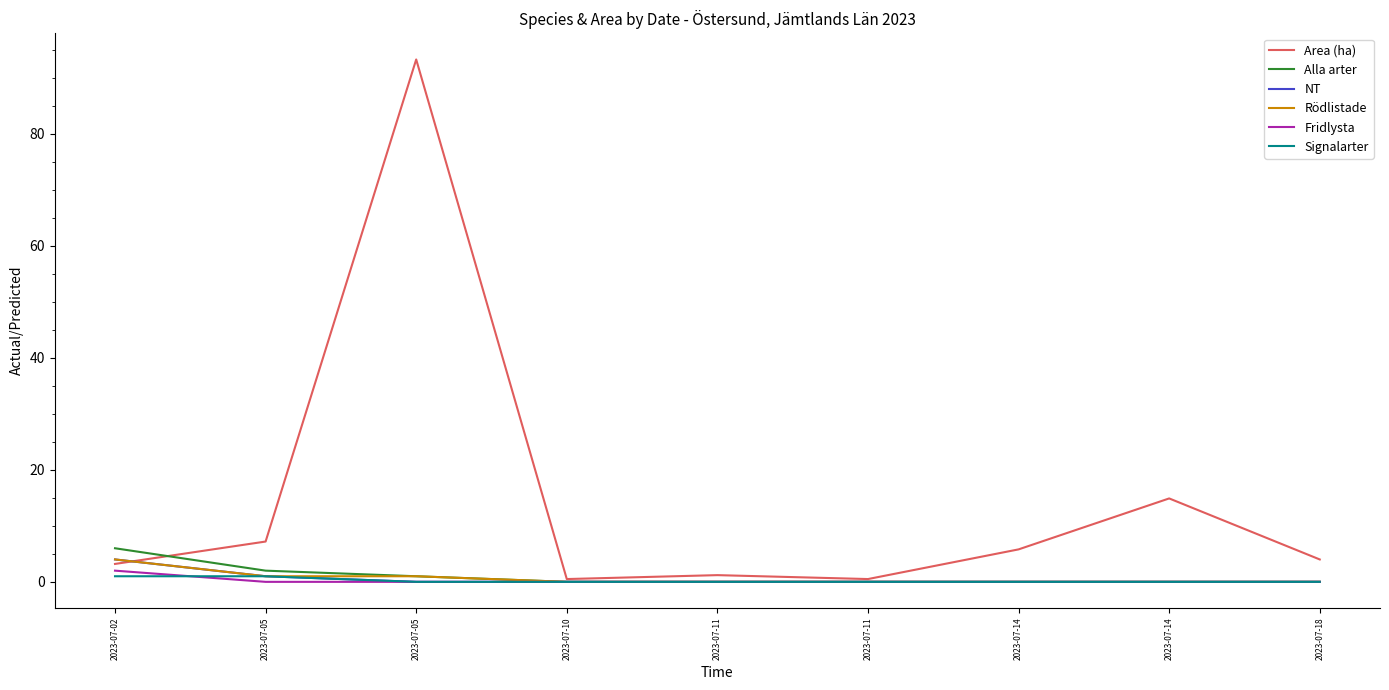

Is this an area chart (filled region under the line)?

No